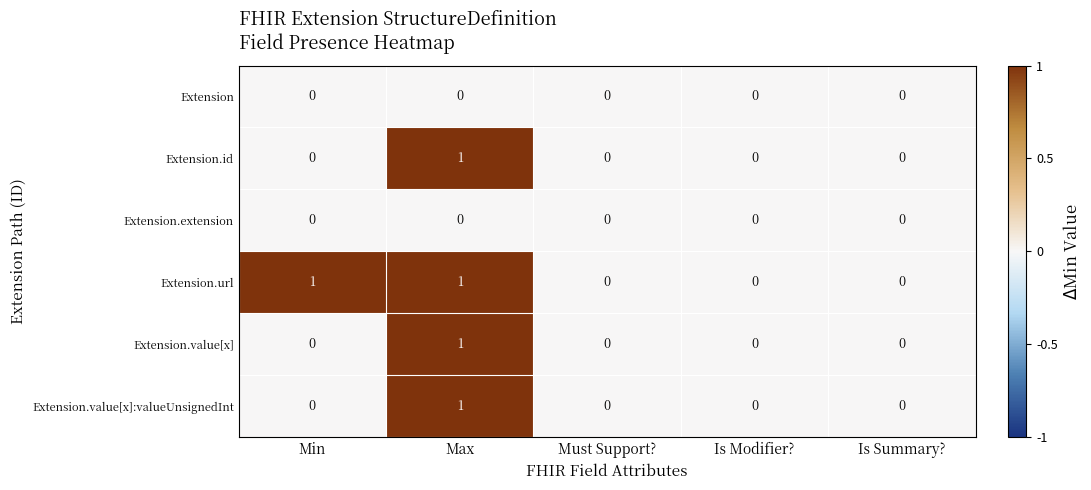

Reading left to right, list all the values displayed in this chart.

Extension: Min=0	Max=0	Must Support?=0	Is Modifier?=0	Is Summary?=0
Extension.id: Min=0	Max=1	Must Support?=0	Is Modifier?=0	Is Summary?=0
Extension.extension: Min=0	Max=0	Must Support?=0	Is Modifier?=0	Is Summary?=0
Extension.url: Min=1	Max=1	Must Support?=0	Is Modifier?=0	Is Summary?=0
Extension.value[x]: Min=0	Max=1	Must Support?=0	Is Modifier?=0	Is Summary?=0
Extension.value[x]:valueUnsignedInt: Min=0	Max=1	Must Support?=0	Is Modifier?=0	Is Summary?=0